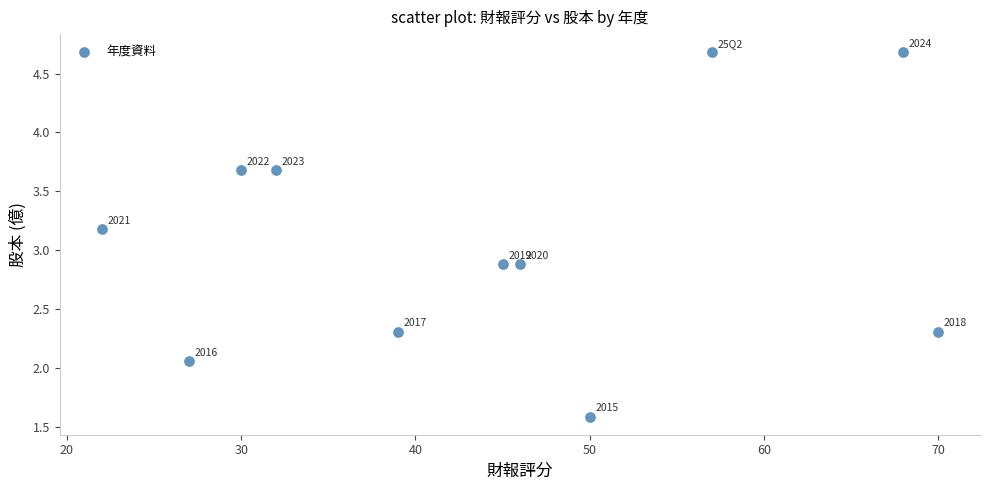

What Y value in the scatter plot is closest to 3?

2.9